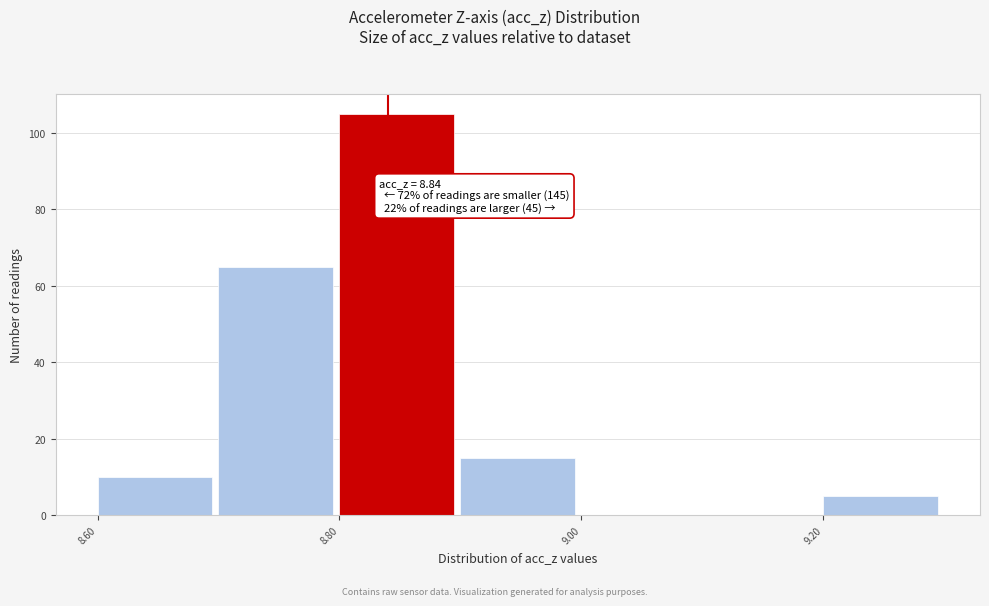

Reading left to right, list every bar in this chart as the range it spans on the x-axis followed by its height. The values are not printed on the chart, so give them approximately, as read against the axis.

8.6 to 8.7: 10
8.7 to 8.8: 66
8.8 to 8.9: 106
8.9 to 9.0: 16
9.0 to 9.1: 0
9.1 to 9.2: 0
9.2 to 9.3: 6